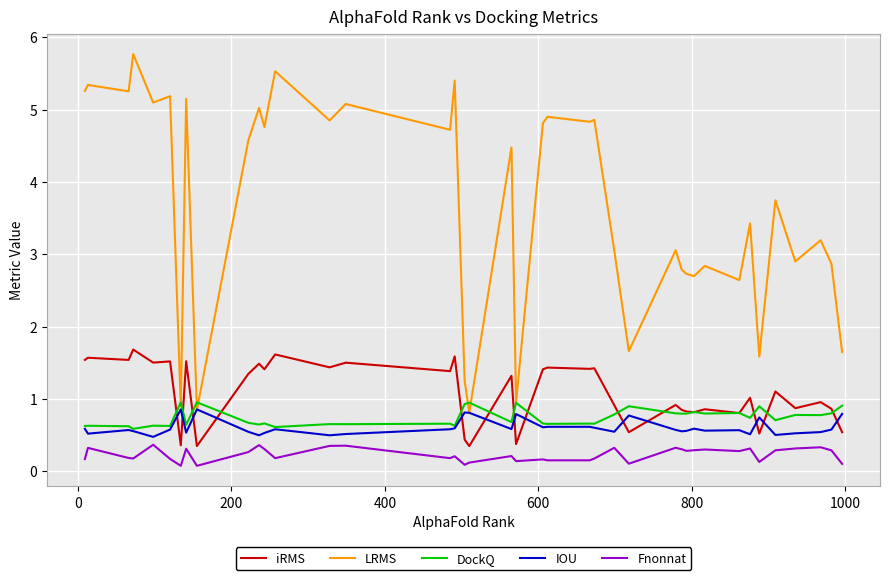

What is the lowest value of the DockQ series?

0.6